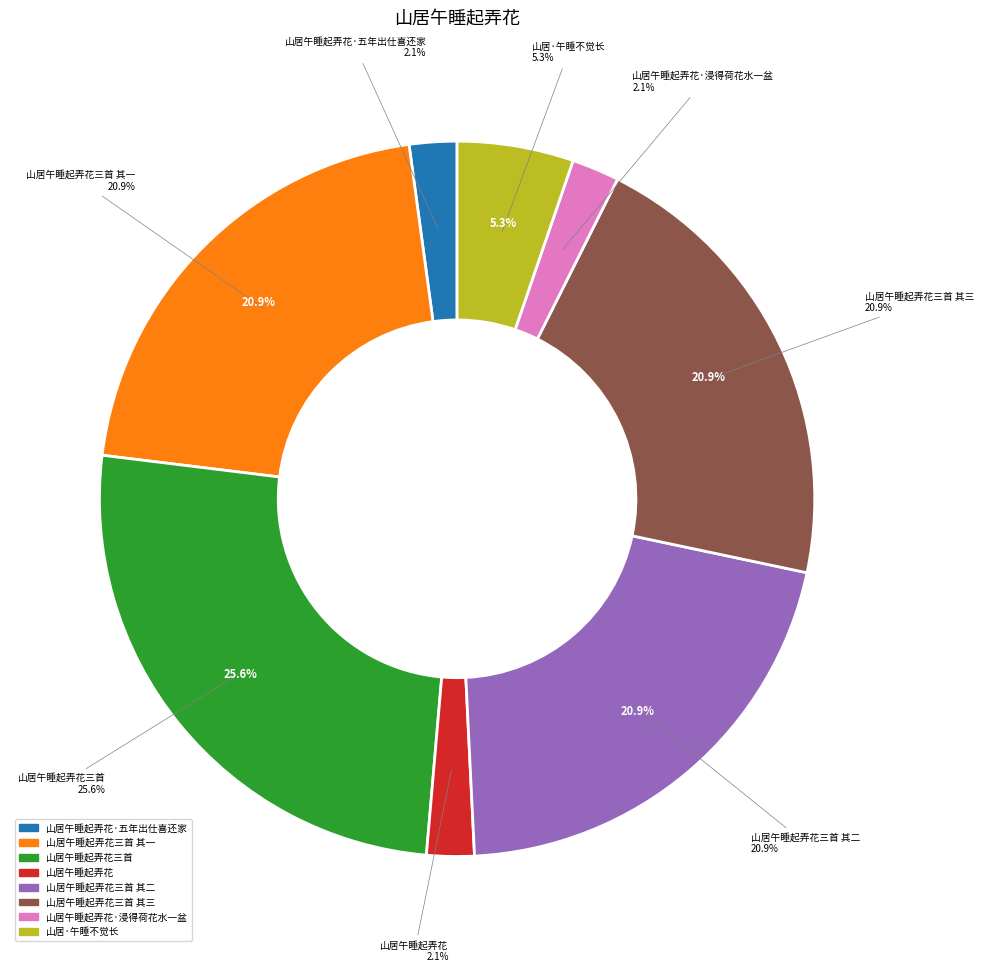

To the nearest percent, what is the combined percentage of 山居午睡起弄花三首 其二 and 山居午睡起弄花?

23%